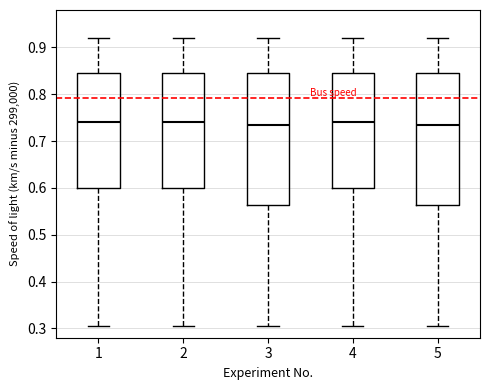

Reading left to right, transcribe this box plot: for each box, give where its median line is, the range the box spans, and where its two whiskers end, as read against the y-axis. The values are not printed on the chart, so give them approximately, as read against the axis.

1: median 0.74, box 0.60 to 0.85, whiskers 0.30 to 0.92
2: median 0.74, box 0.60 to 0.85, whiskers 0.30 to 0.92
3: median 0.73, box 0.56 to 0.85, whiskers 0.30 to 0.92
4: median 0.74, box 0.60 to 0.85, whiskers 0.30 to 0.92
5: median 0.73, box 0.56 to 0.85, whiskers 0.30 to 0.92